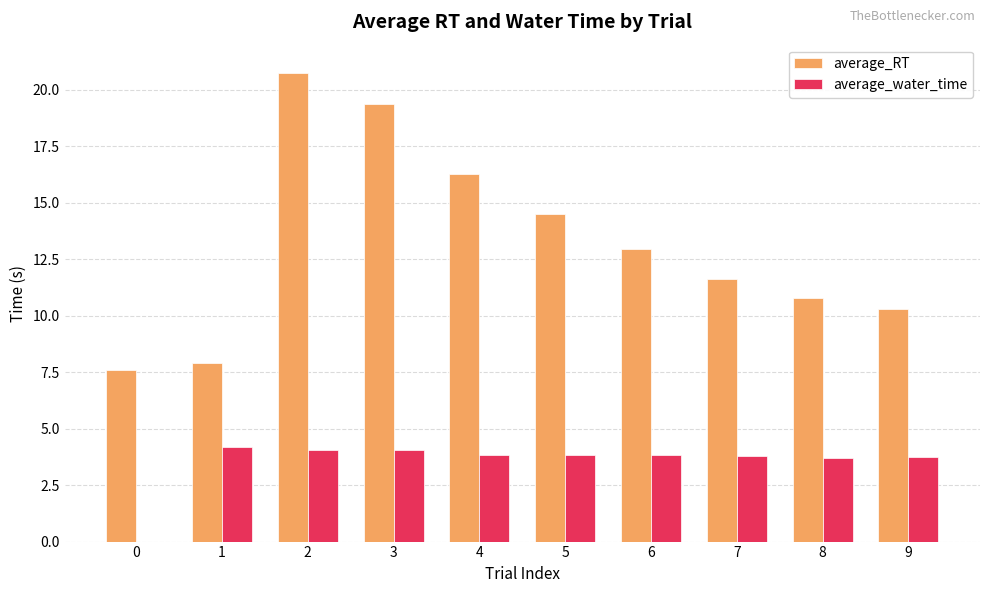

Where does the average_water_time series first go above 3?

1